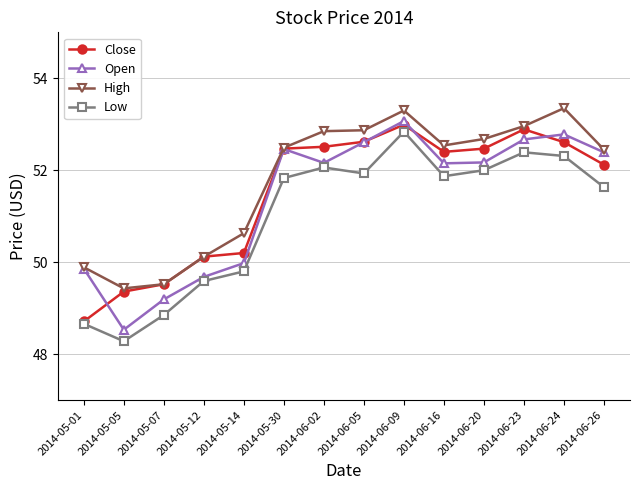

At how many categories does at least one series exceed 48?

14